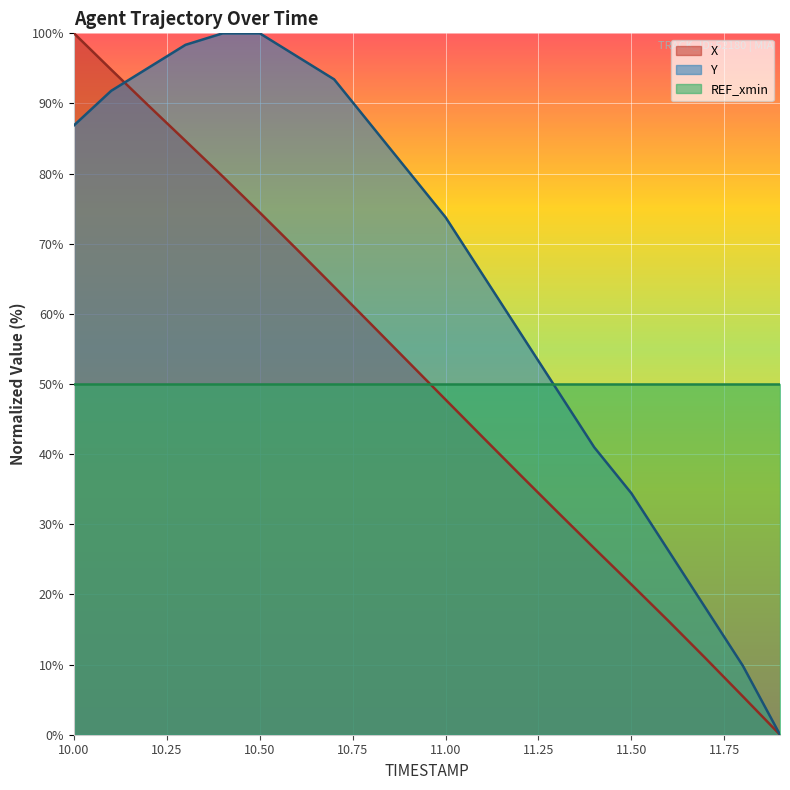

Between 11.1 and 10.6, which is larger?

10.6